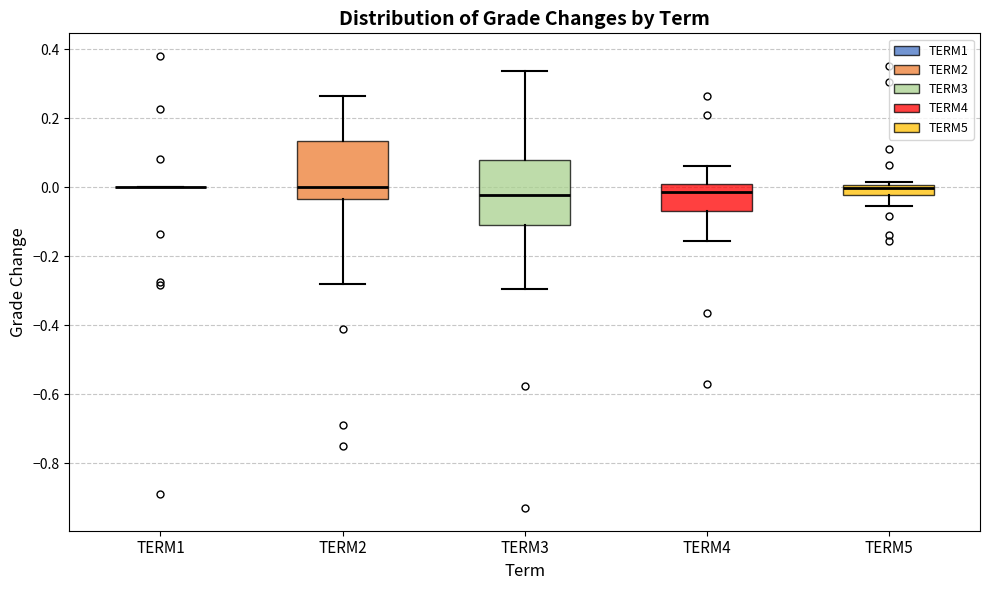

Where is the lower edge of the box for TERM2 on the y-axis? The values are not printed on the chart, so give them approximately, as read against the axis.

-0.04